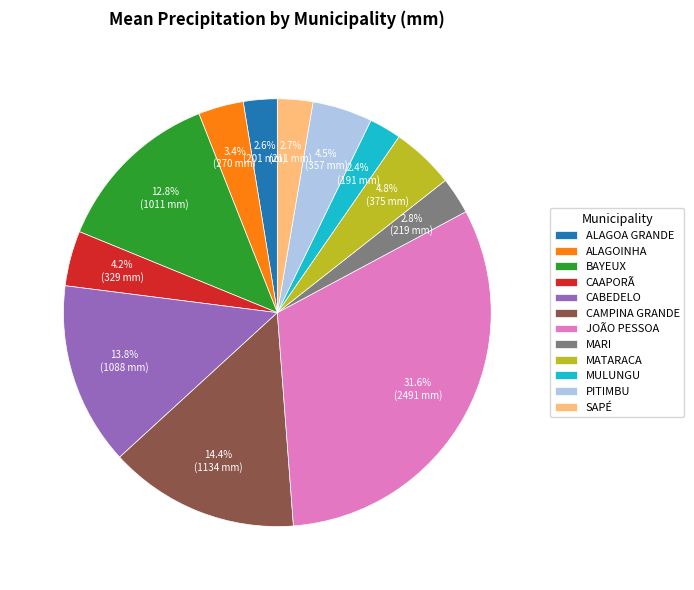

Is there any slice that represents more than half of the pie?

No